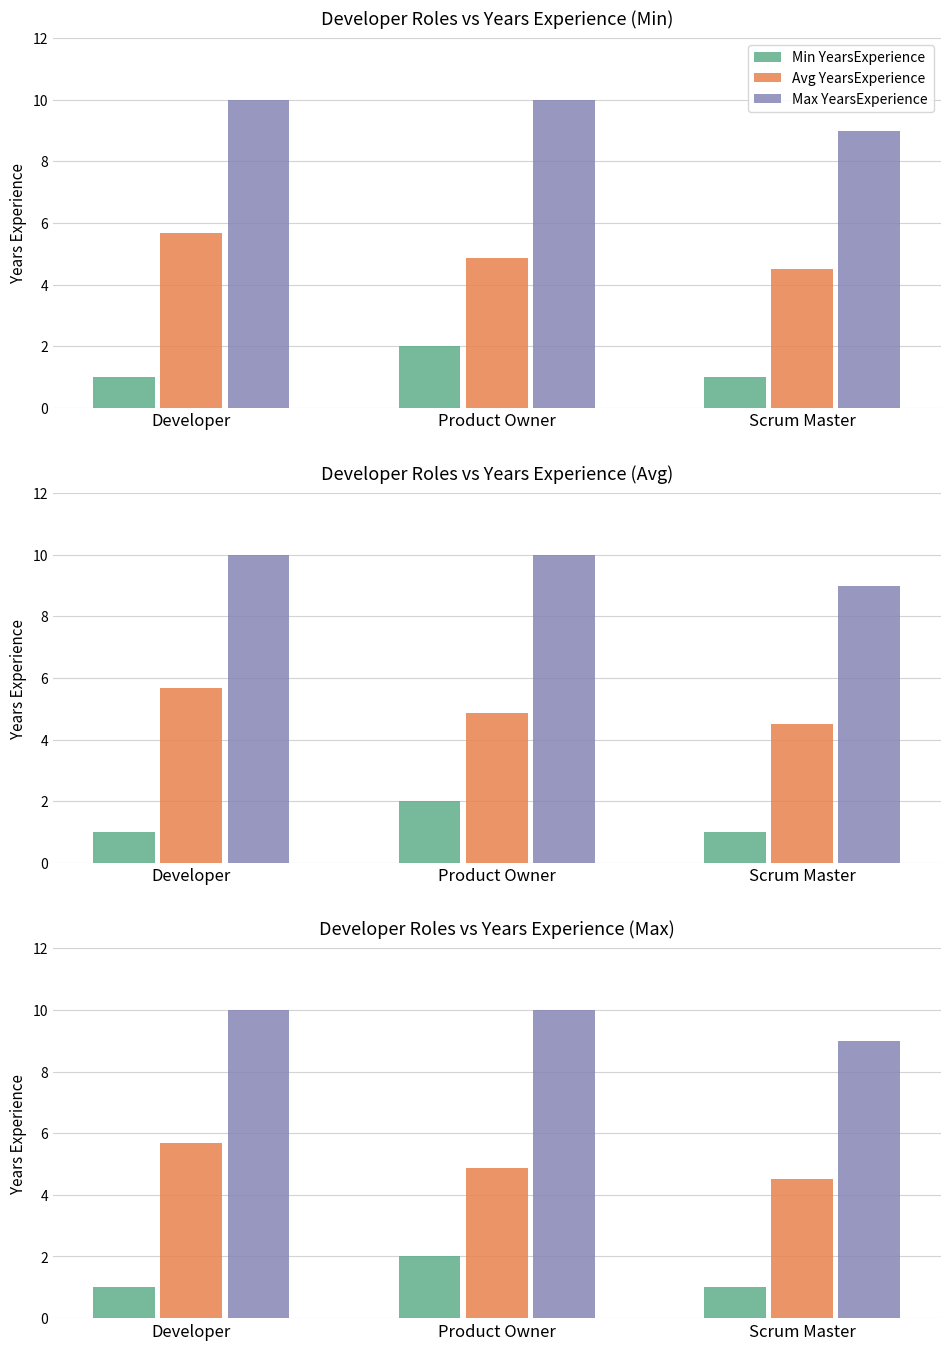

Rank the categories by Avg YearsExperience value from lowest to highest.

Scrum Master, Product Owner, Developer